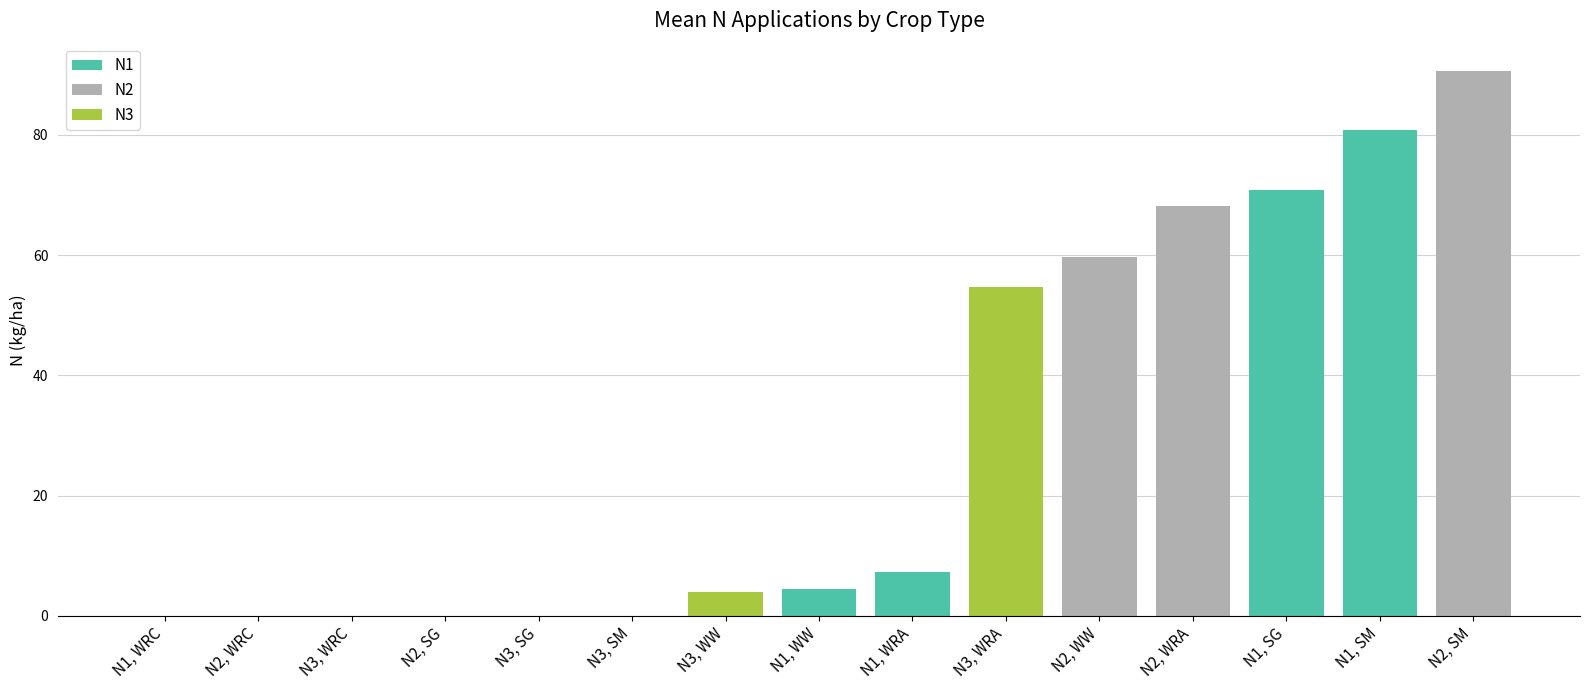

Which series has the largest total across all categories?

N2